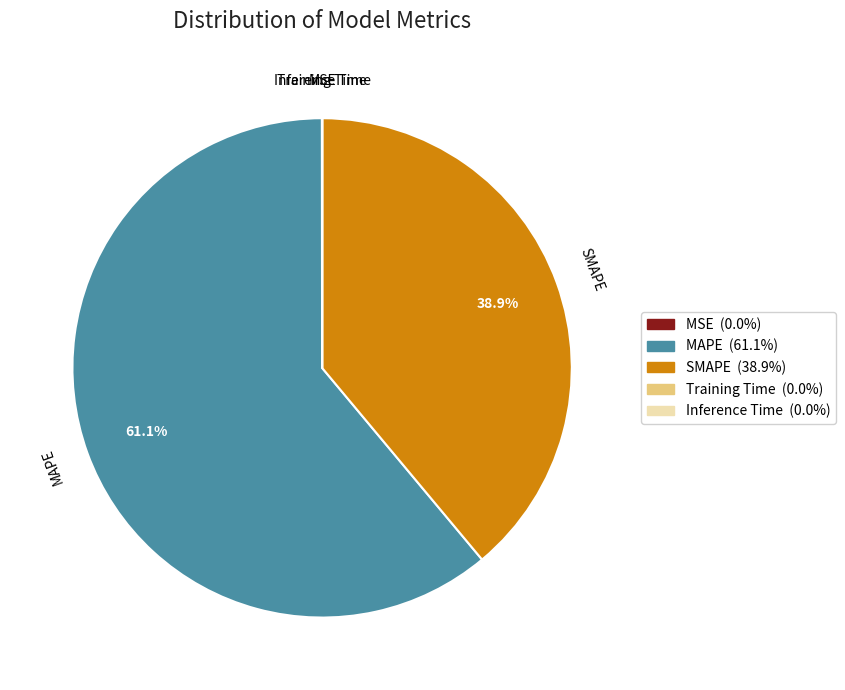

Which has a higher value, MAPE or SMAPE?

MAPE